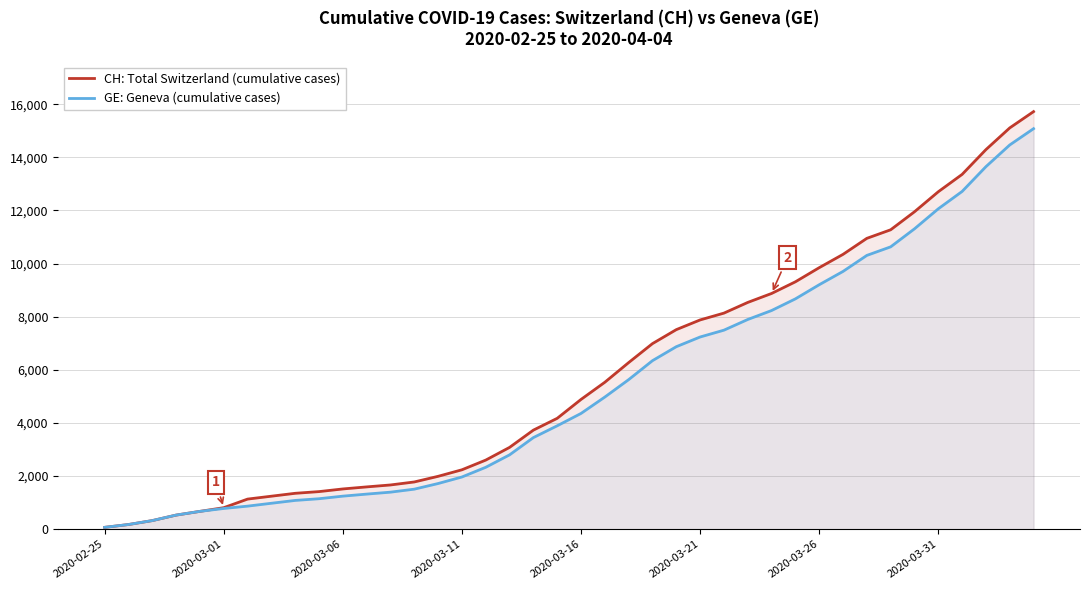

How many lines are shown in the chart?

2